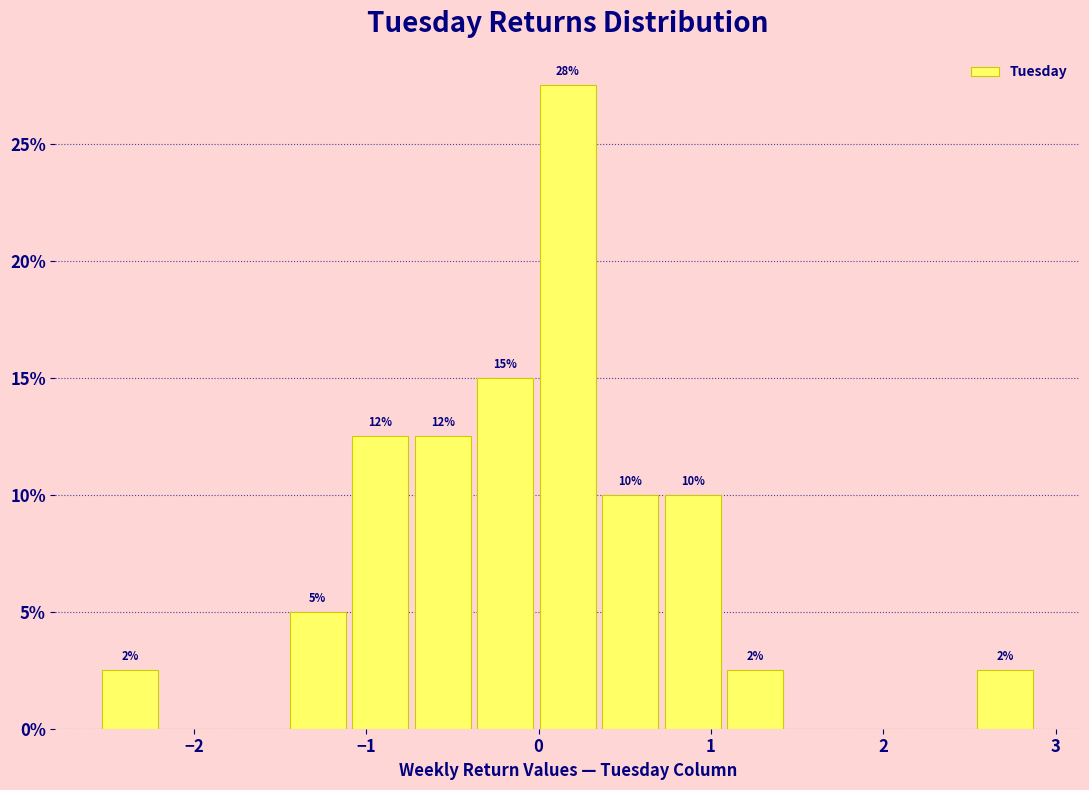

Around what value on the x-axis is the tallest bar? Give the approximate position of its centre, as read against the axis.

0.2